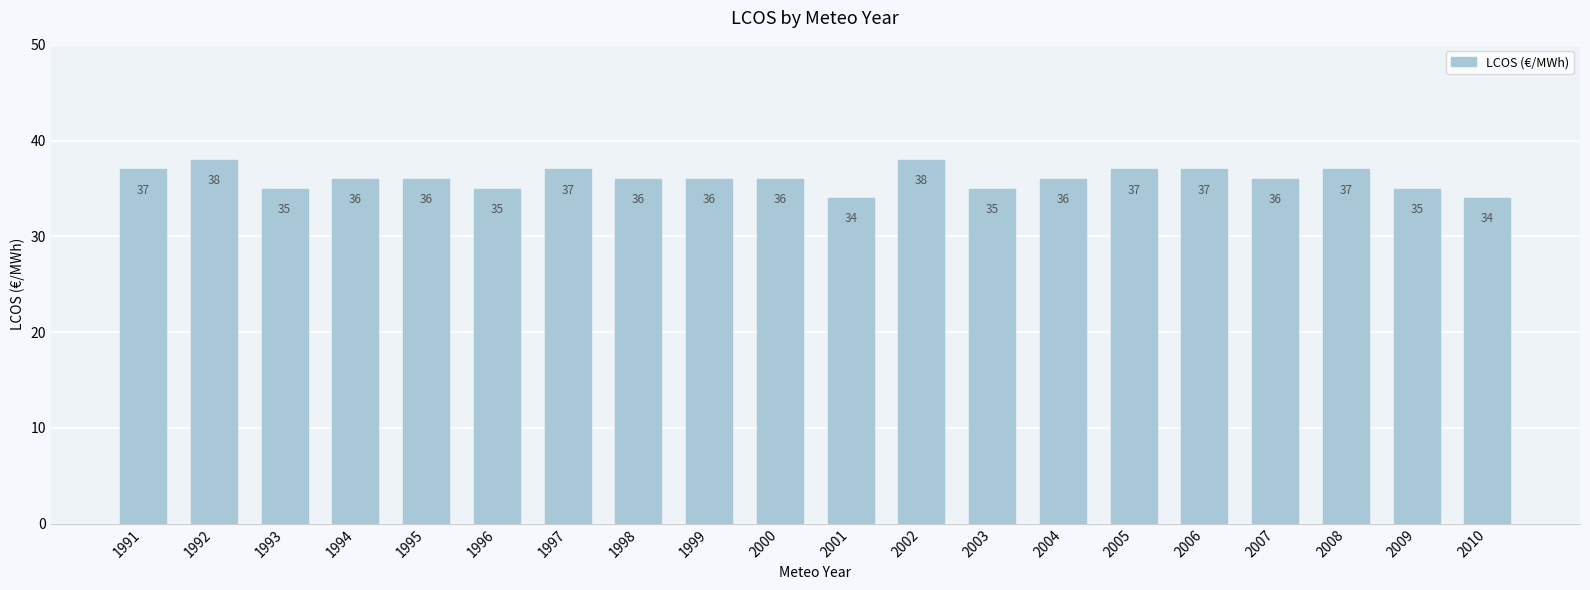

The value at 2009 is 35. True or false?

True